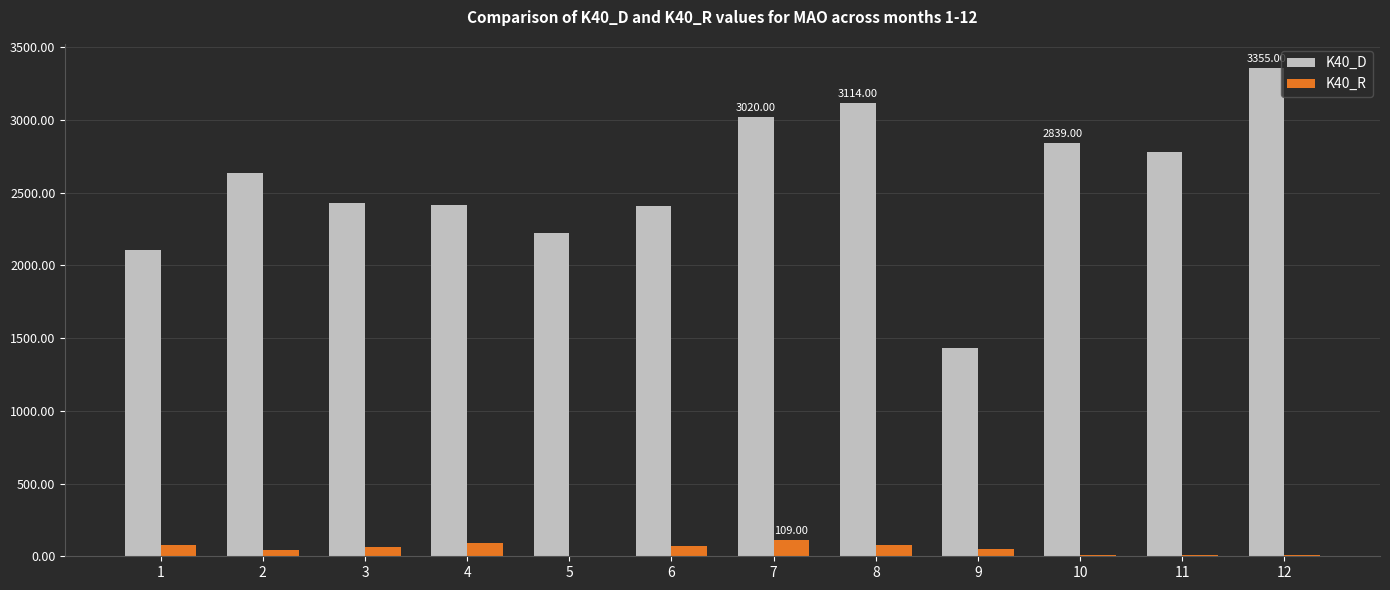

Between 4 and 8, which series saw the biggest shift?

K40_D